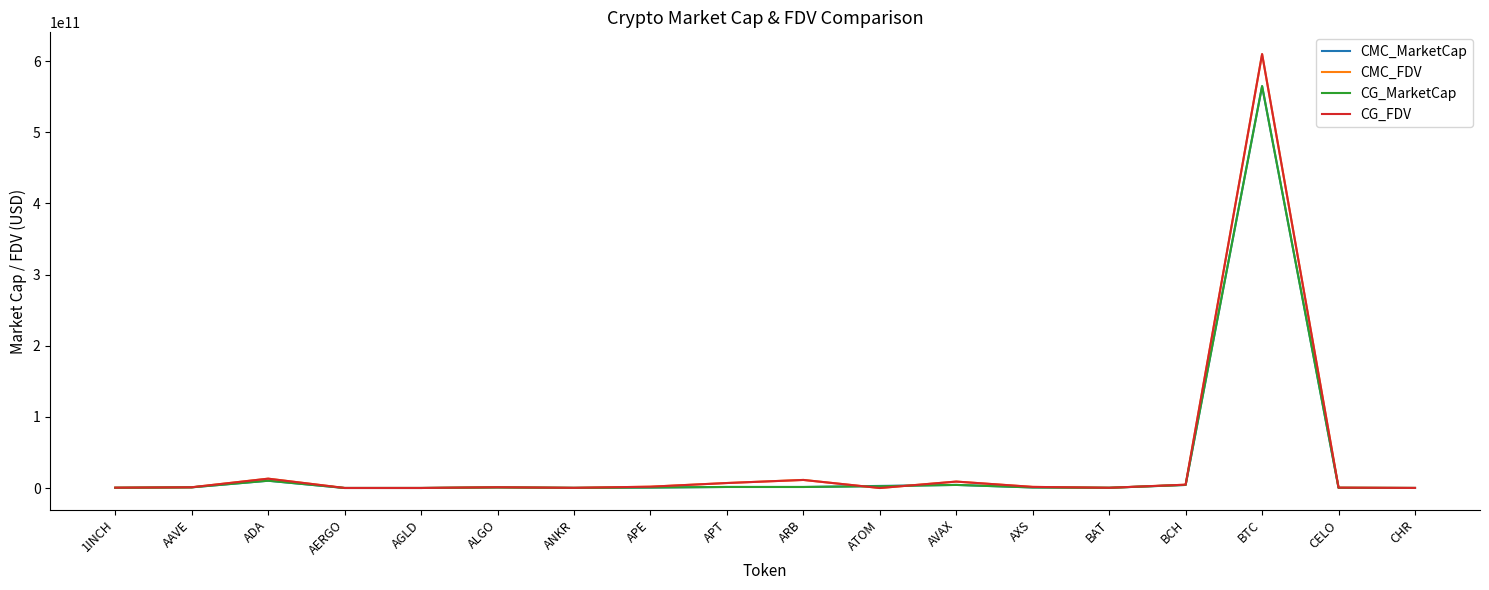

At which category is the sum across all series the highest?

BTC